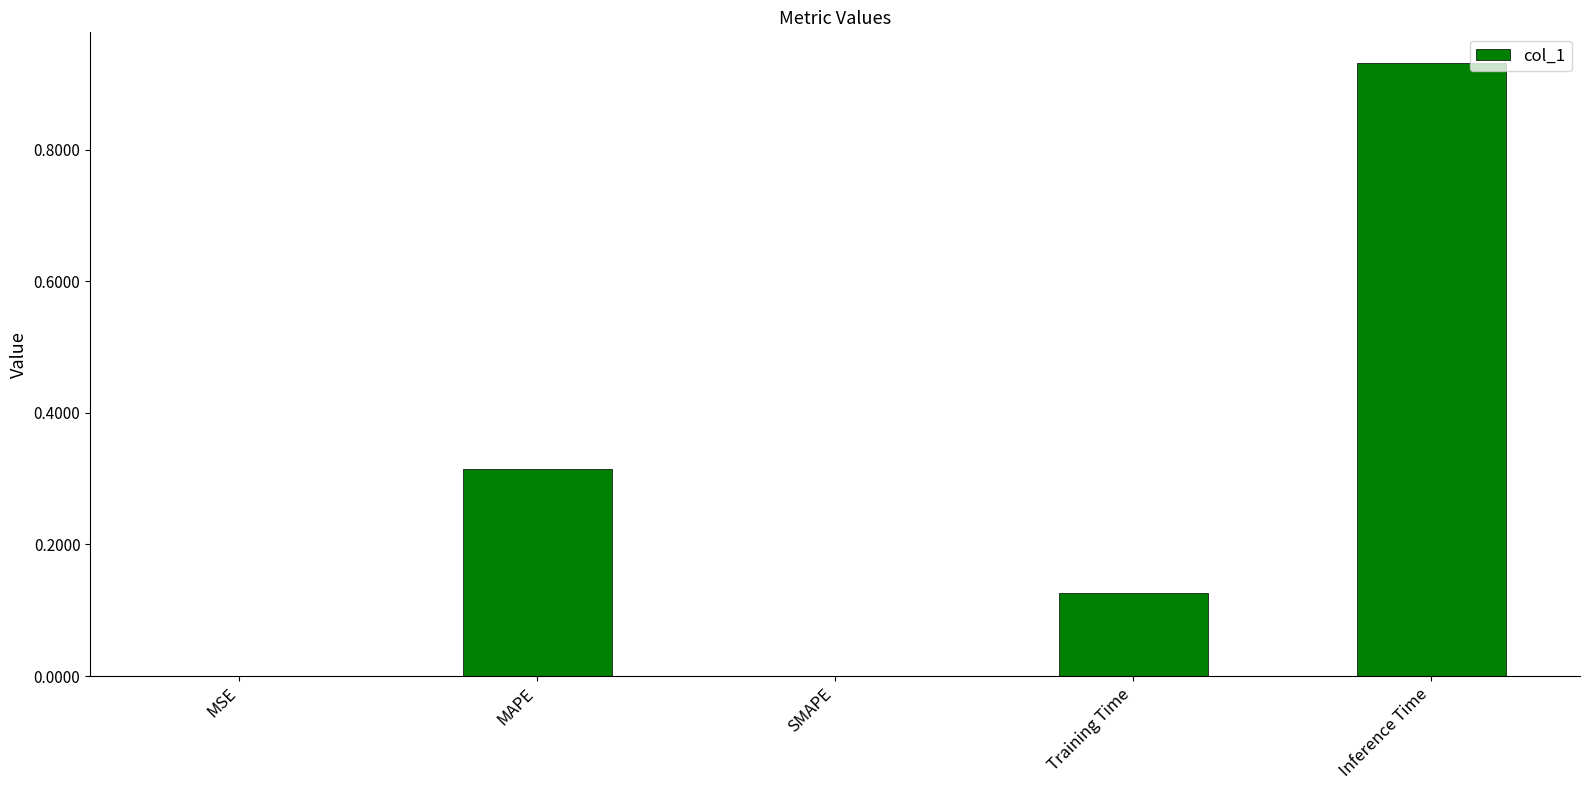

The value at Training Time is 0.0. True or false?

False